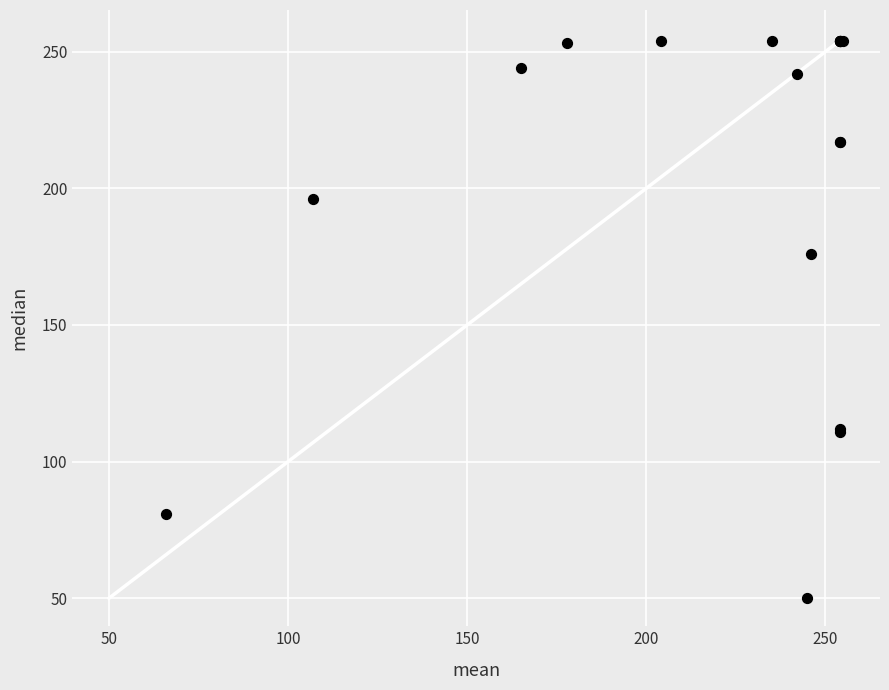

What Y value in the scatter plot is closest to 152?

176